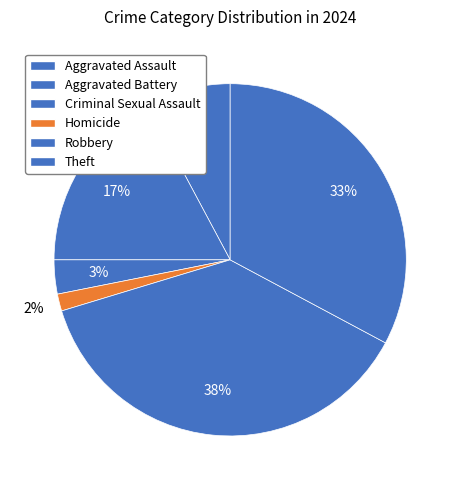

How many segments does this pie chart have?

6